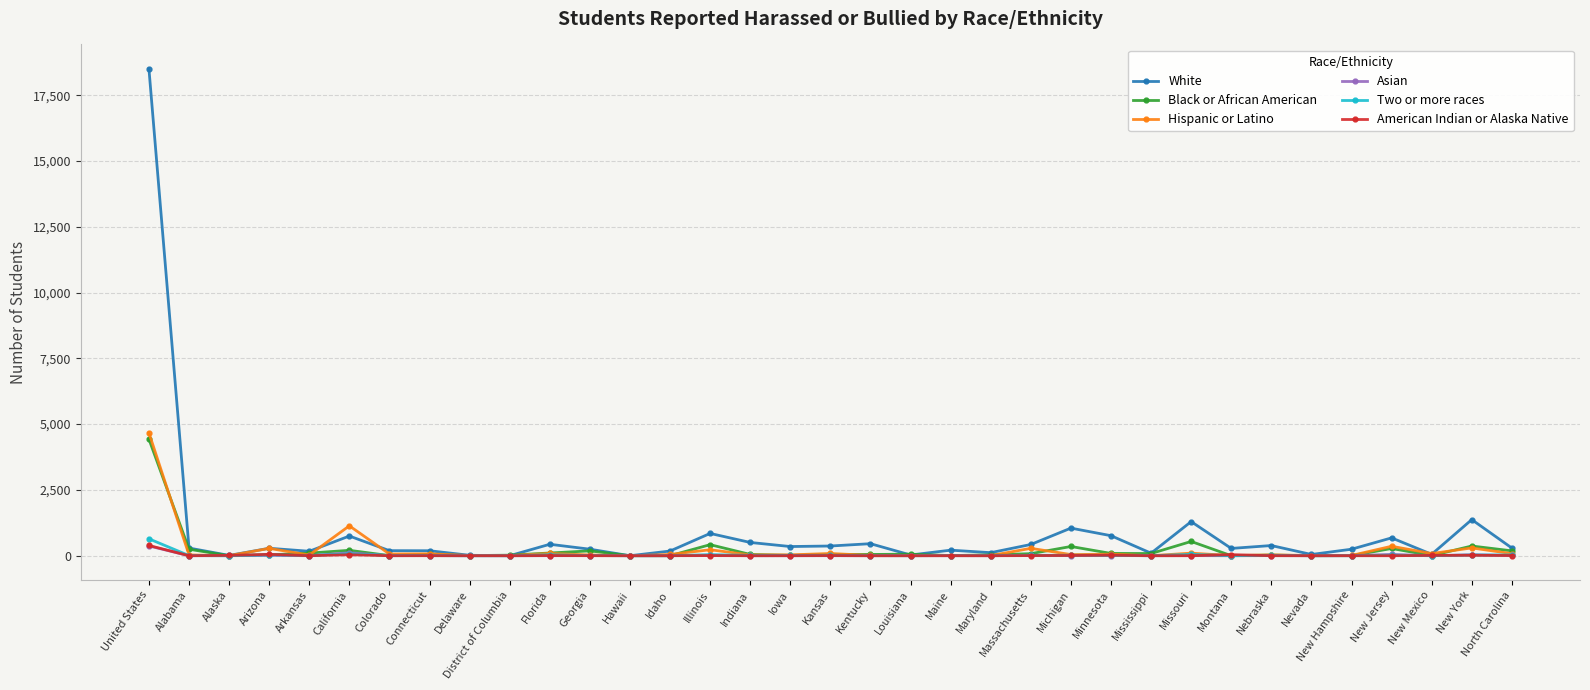

At which category is the sum across all series the highest?

United States